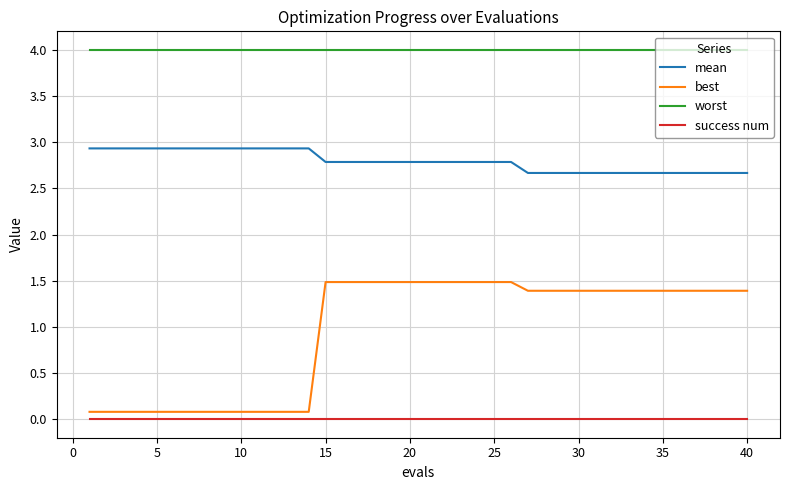

Which series has the widest spread of values?

best